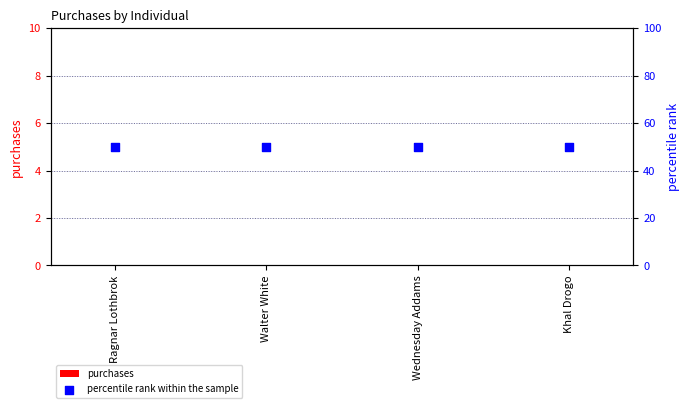

Which series has the largest Y range (max minus min)?

purchases